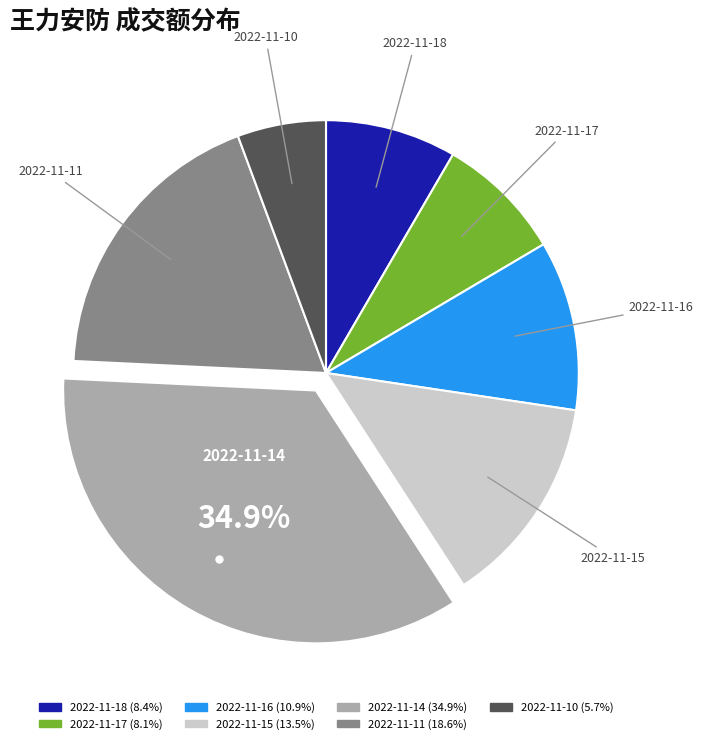

To the nearest percent, what is the combined percentage of 2022-11-14 and 2022-11-16?

46%